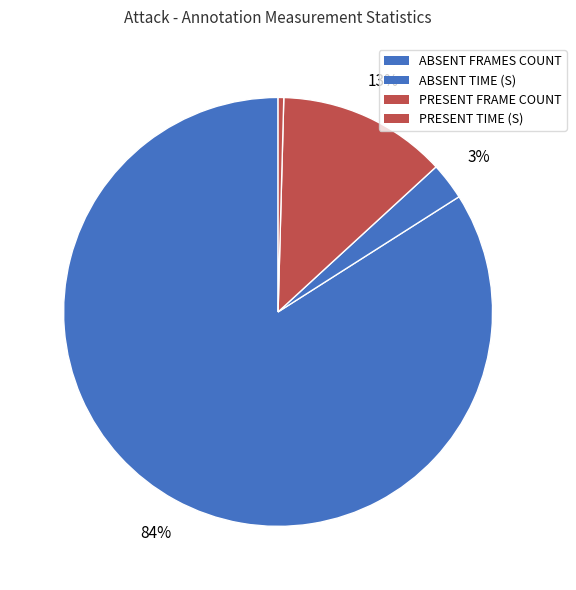

Which category has the biggest portion of the pie?

ANNOTATED ABSENT FRAMES COUNT